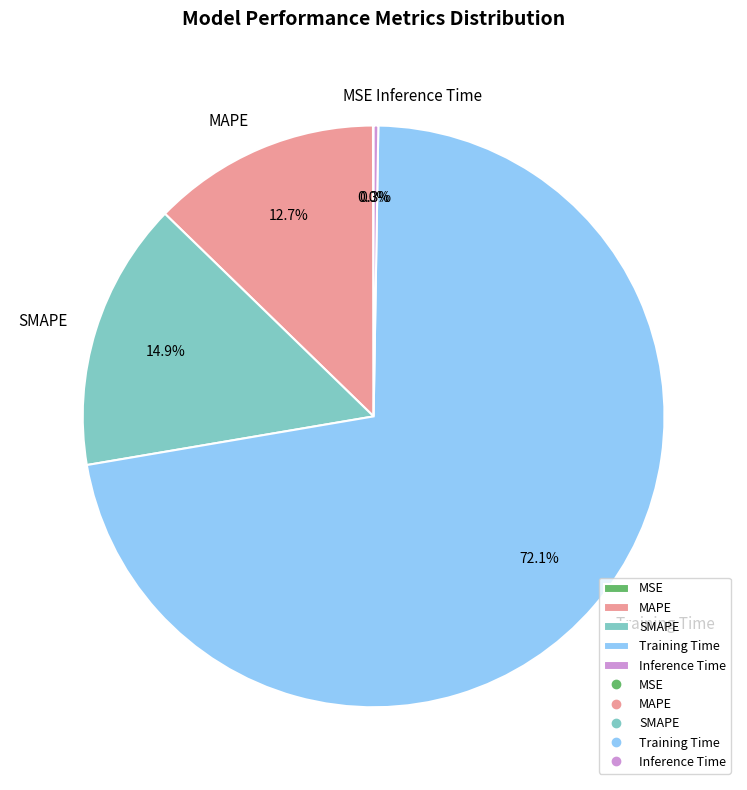

Is there a majority slice in this chart?

Yes